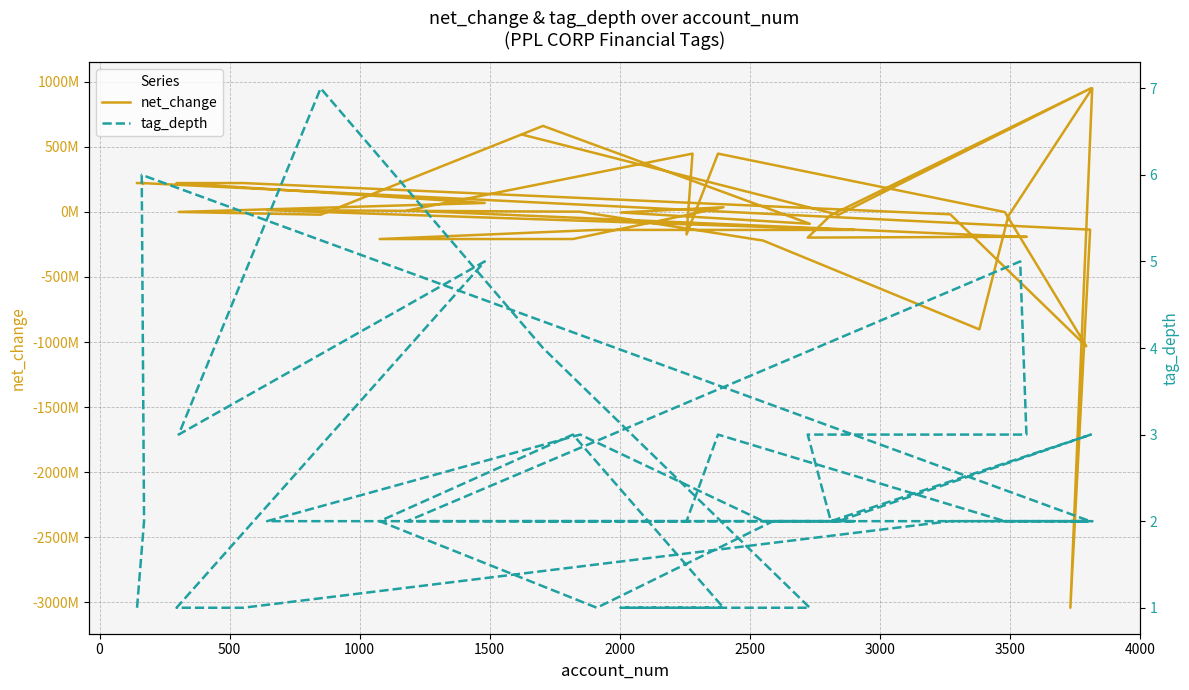

True or false: tag_depth has more than 1 interior local peaks.

True